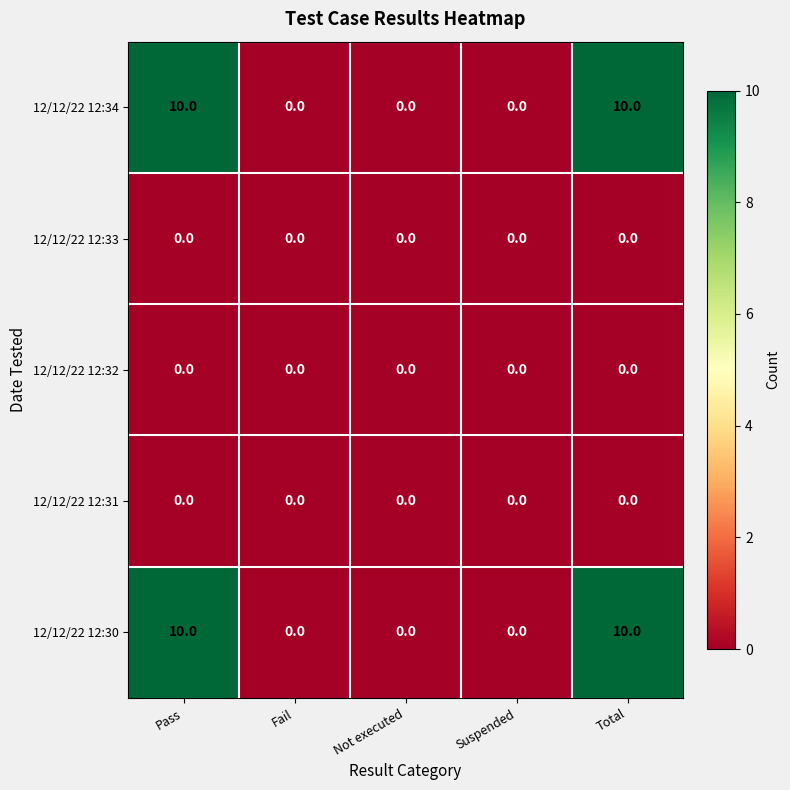

How many 12/12/22 12:30 values are between 0 and 10?

5